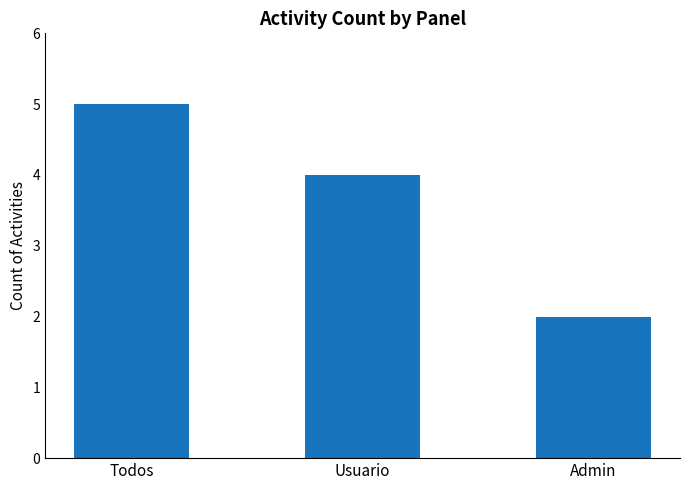

What is the change in value from Usuario to Admin?

-2